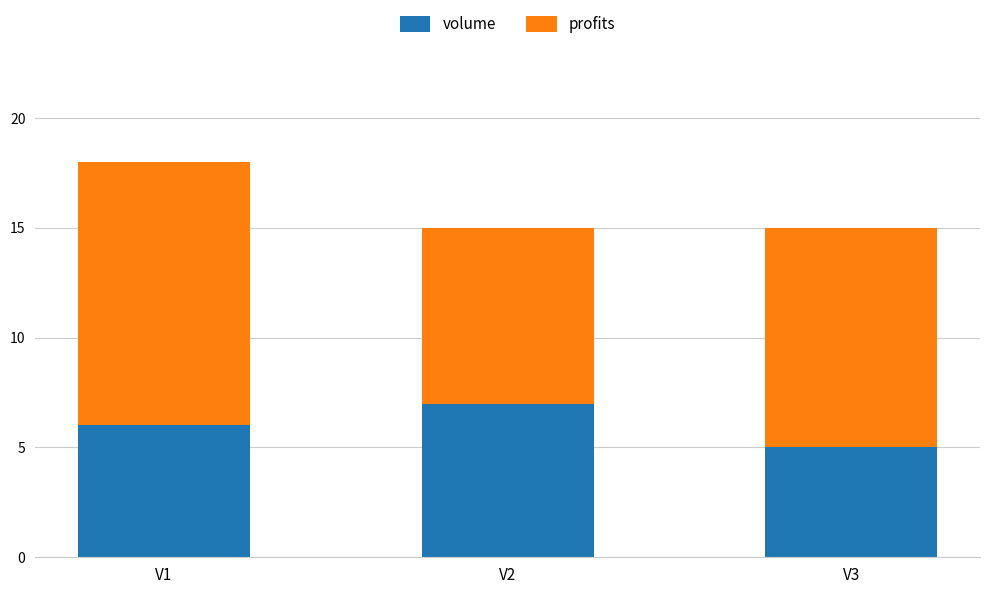

True or false: volume has a value of 7 at V2.

True